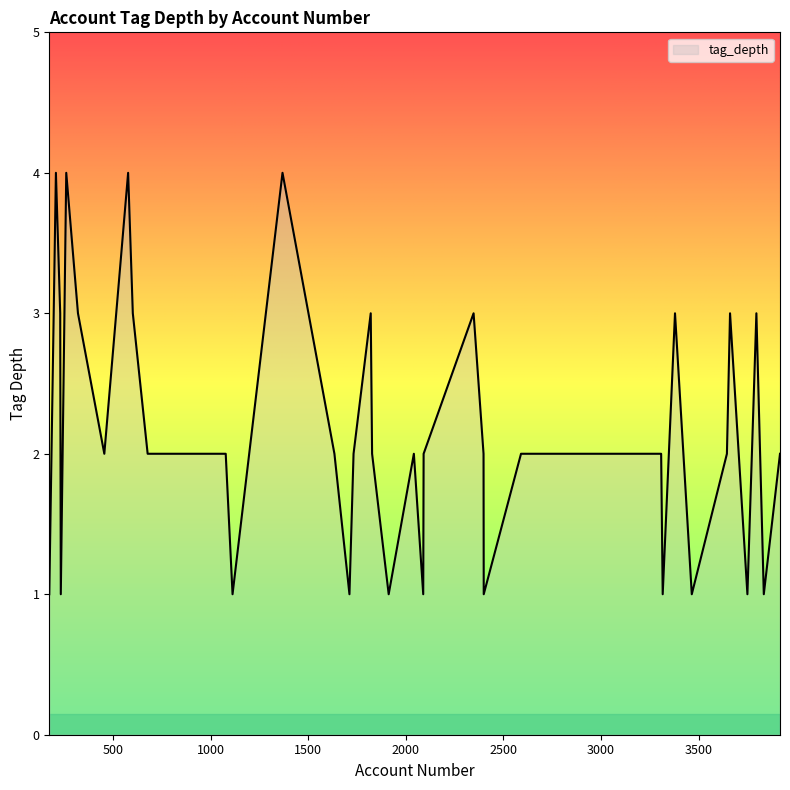

How many lines are shown in the chart?

1